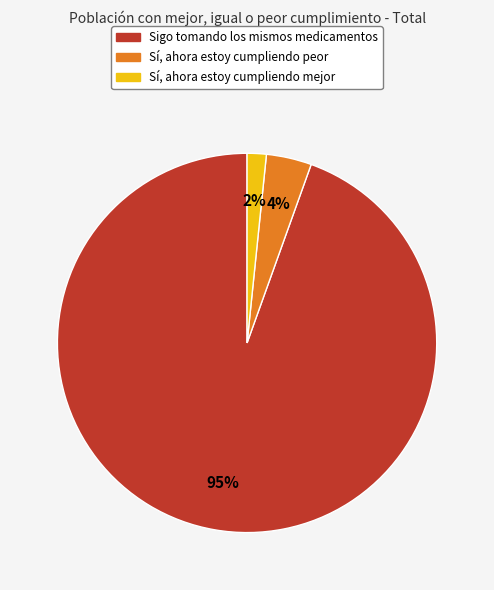

To the nearest percent, what is the combined percentage of Sí, ahora estoy cumpliendo mejor and Sigo tomando los mismos medicamentos?

96%